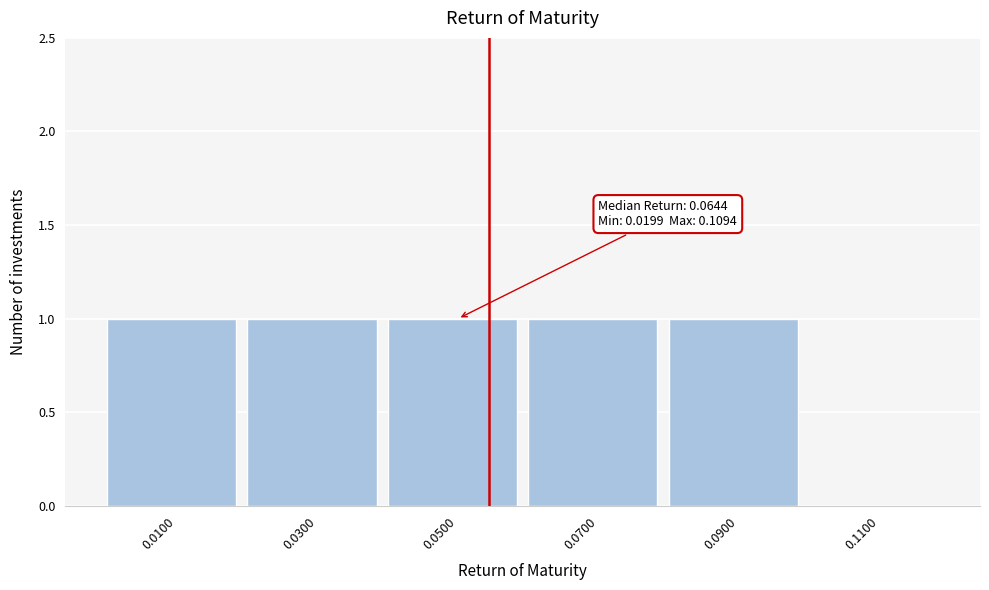

Reading left to right, what are all the values shown in this chart?

0.0100=1	0.0300=1	0.0500=1	0.0700=1	0.0900=1	0.1100=0